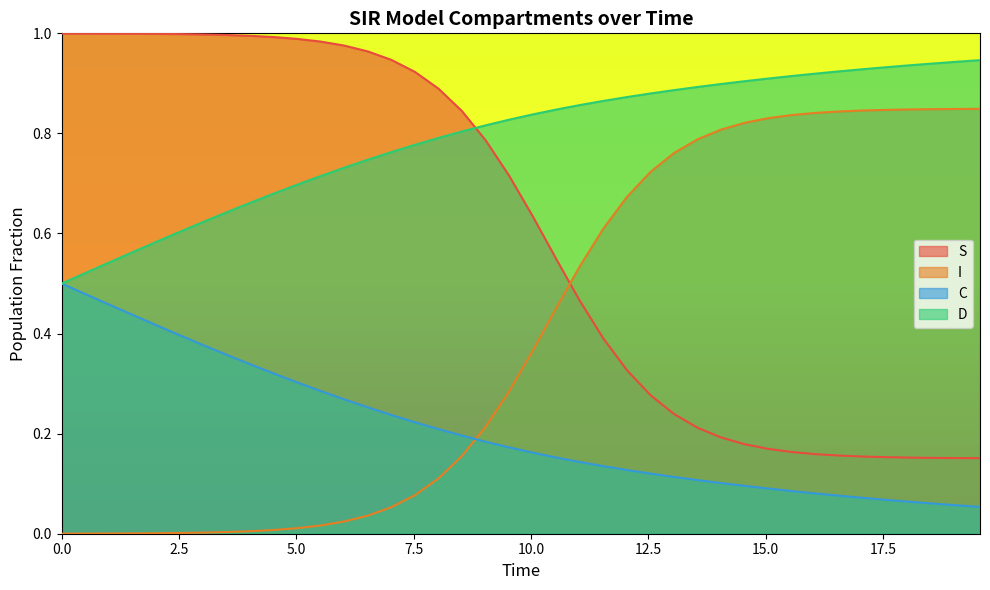

How many intersections are there between D and S?

1